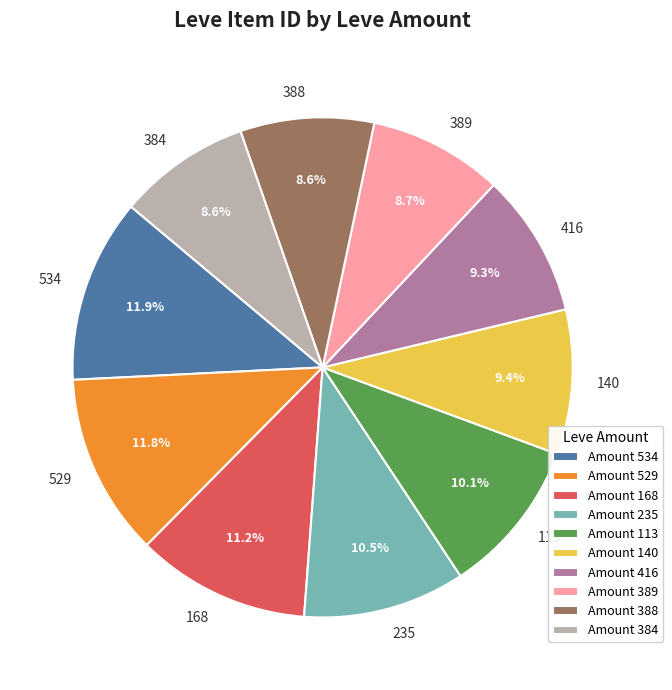

Is there any slice that represents more than half of the pie?

No